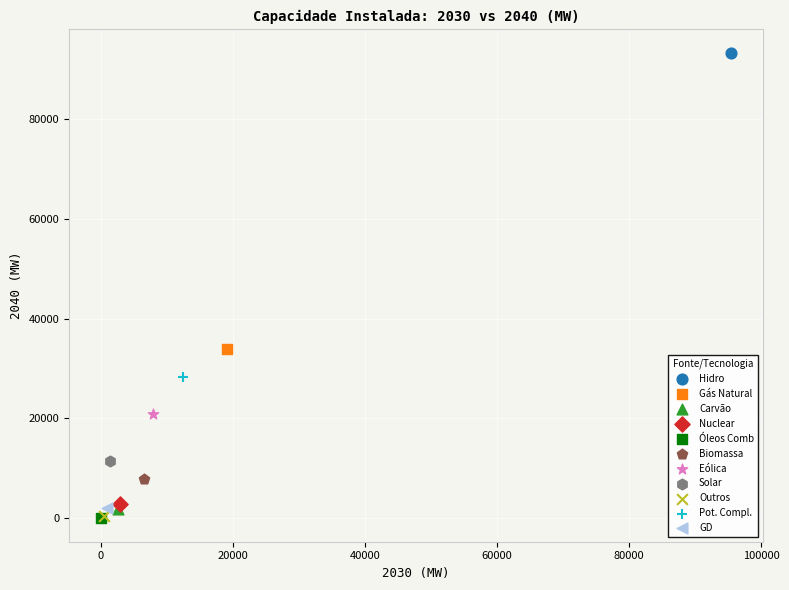

What are all the series names shown in the legend?

Hidro, Gás Natural, Carvão, Nuclear, Óleos Comb, Biomassa, Eólica, Solar, Outros, Pot. Compl., GD